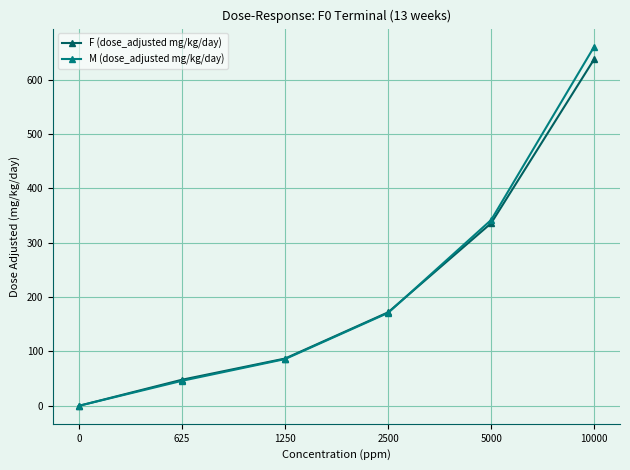

The value of F (dose_adjusted mg/kg/day) at 5000 is 165. True or false?

False